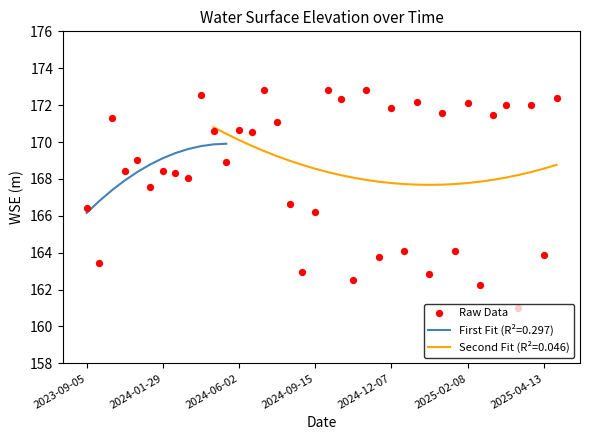

What is the change in value from 11 to 35?

+3.1